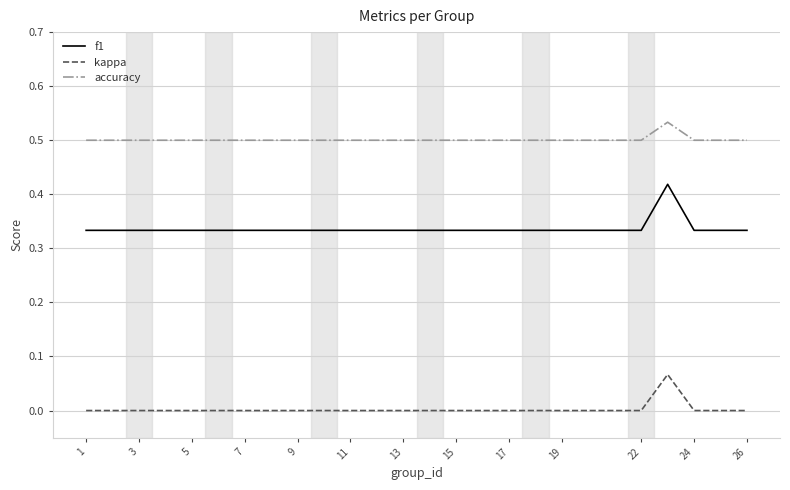

List the series in order of their overall mean, lowest first.

kappa, f1, accuracy